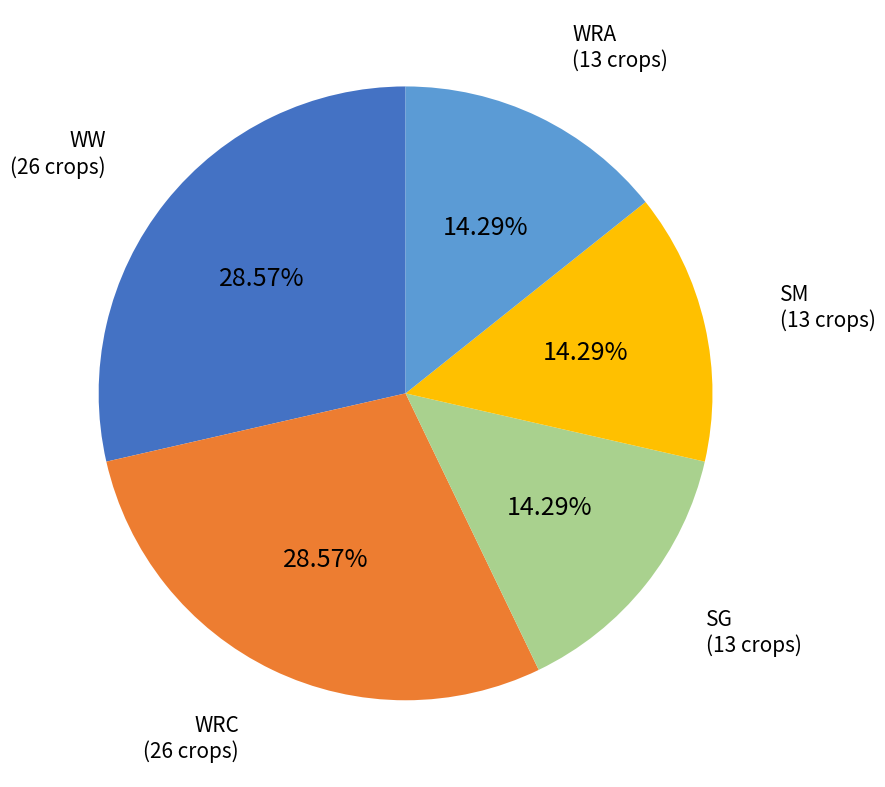

Is there a majority slice in this chart?

No